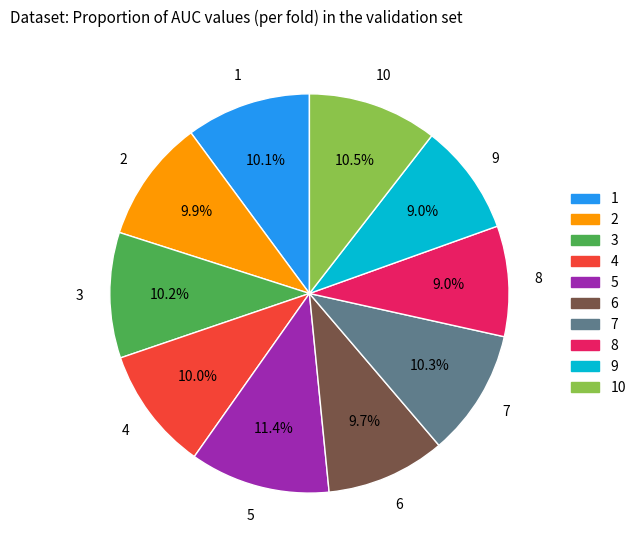

Is there a majority slice in this chart?

No